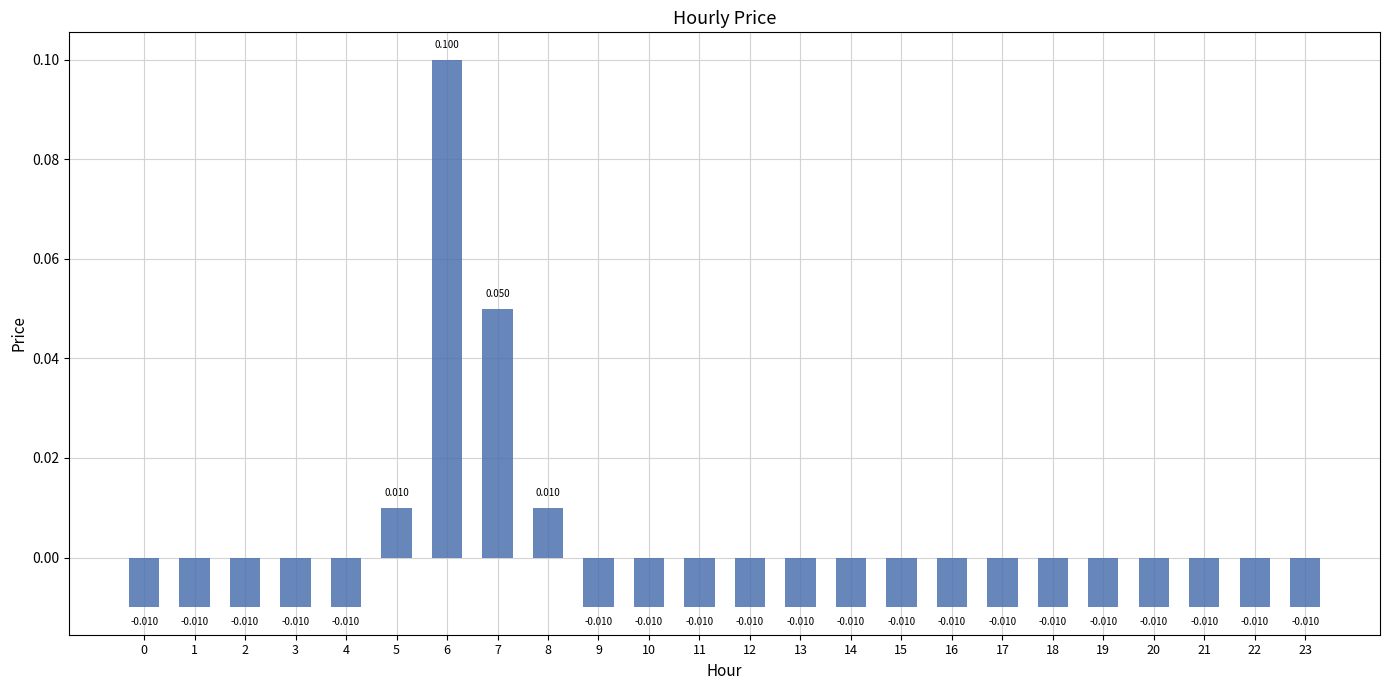

How many bars are there in total?

24